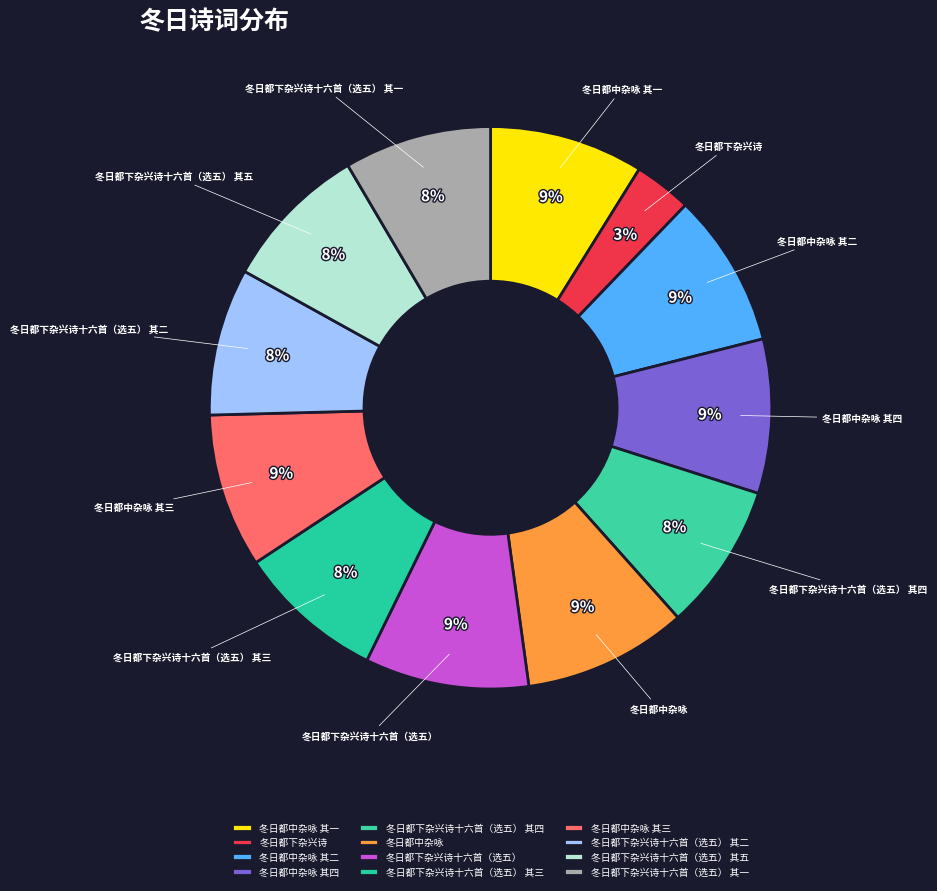

What is the ratio of the value at 冬日都下杂兴诗十六首（选五） 其一 to the value at 冬日都下杂兴诗十六首（选五）?

0.9